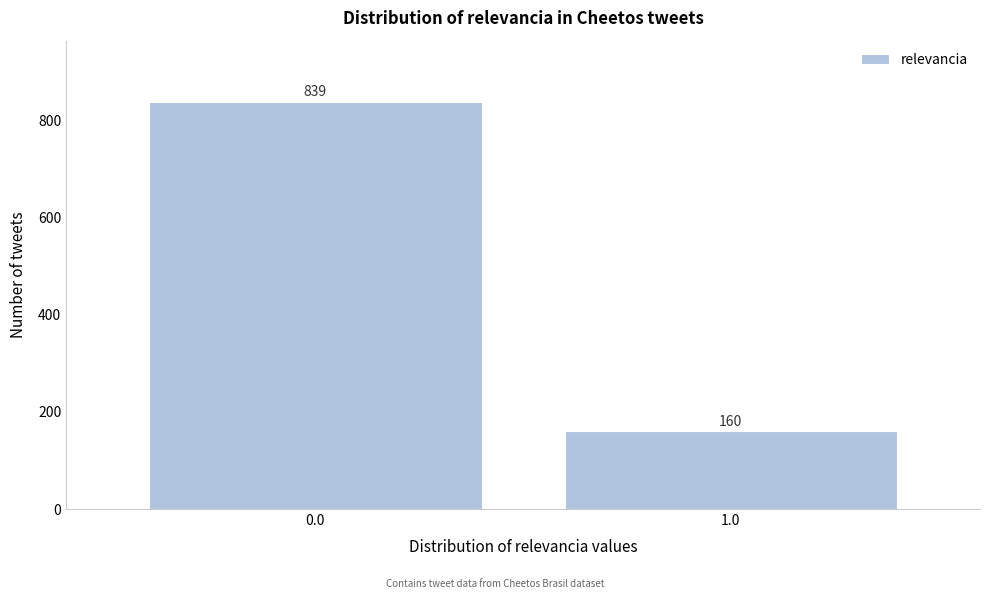

Reading left to right, what are all the values shown in this chart?

839	160